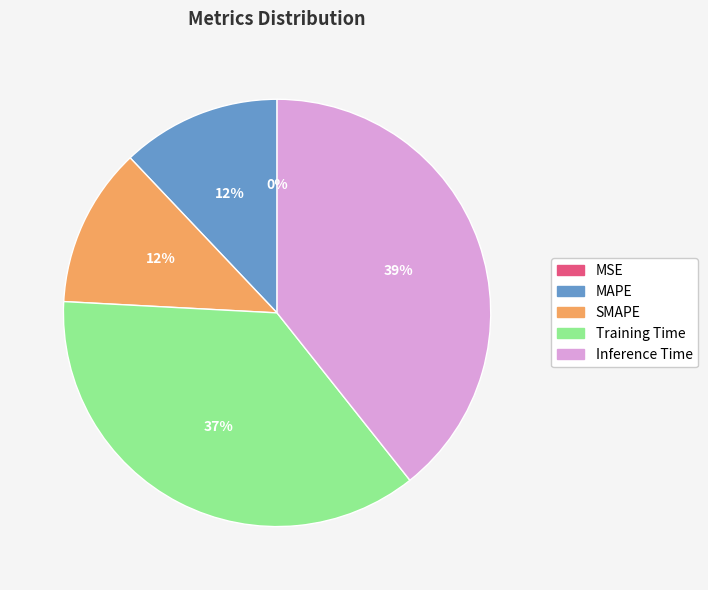

Does any single category account for the majority?

No